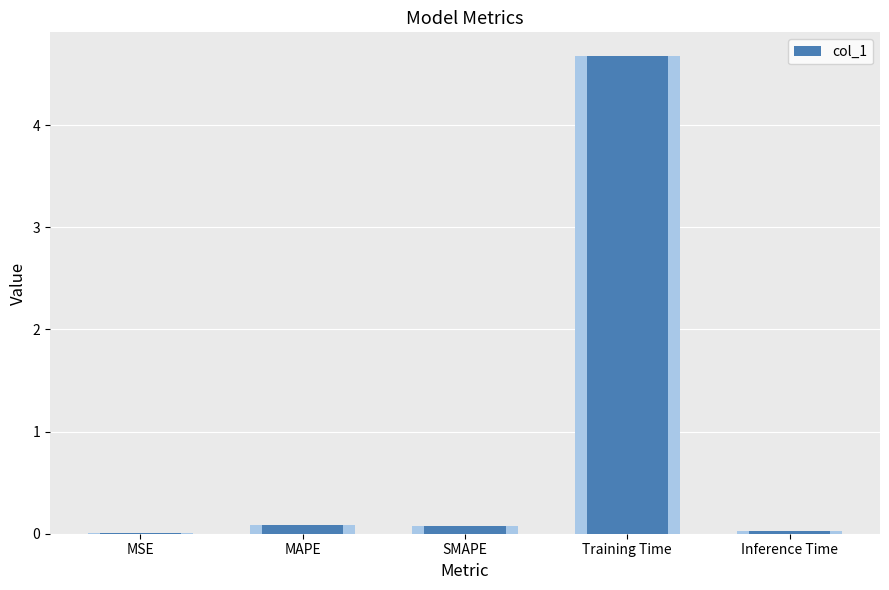

What is the sum of all values?

4.9